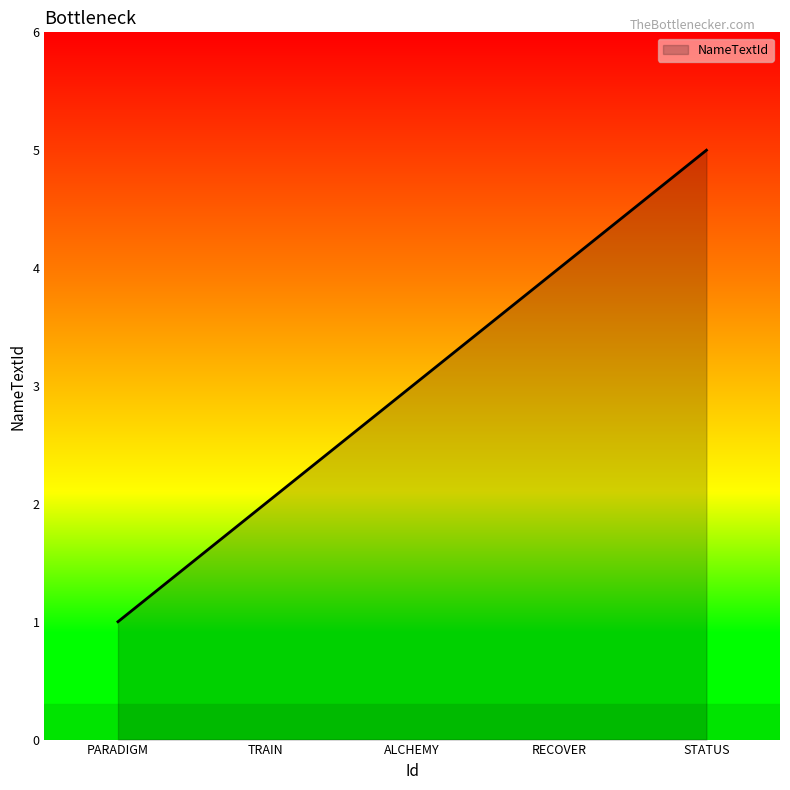

List the labels in order of value, largest first.

STATUS, RECOVER, ALCHEMY, TRAIN, PARADIGM